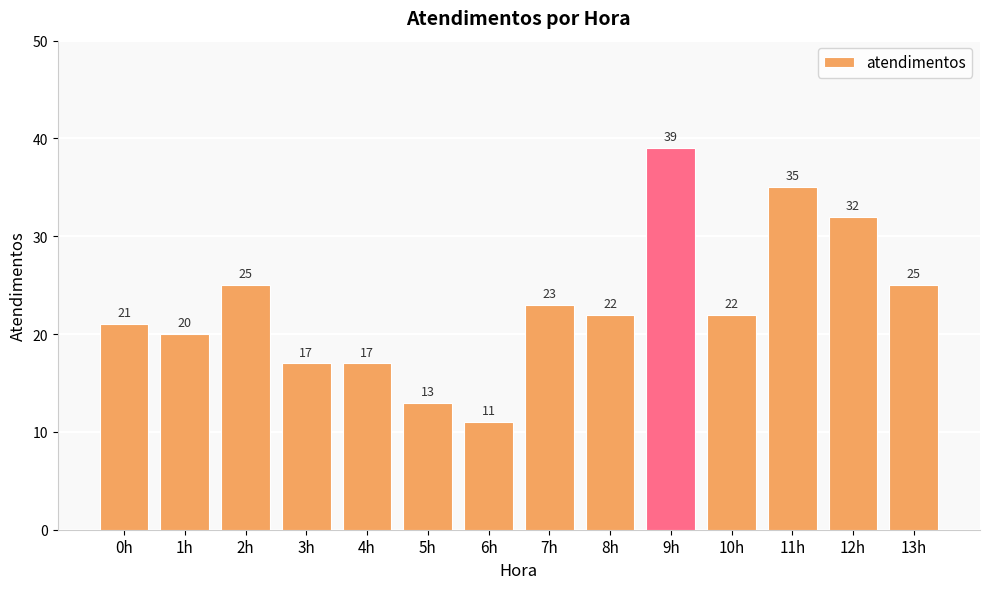

Reading left to right, what are all the values shown in this chart?

0h=21	1h=20	2h=25	3h=17	4h=17	5h=13	6h=11	7h=23	8h=22	9h=39	10h=22	11h=35	12h=32	13h=25